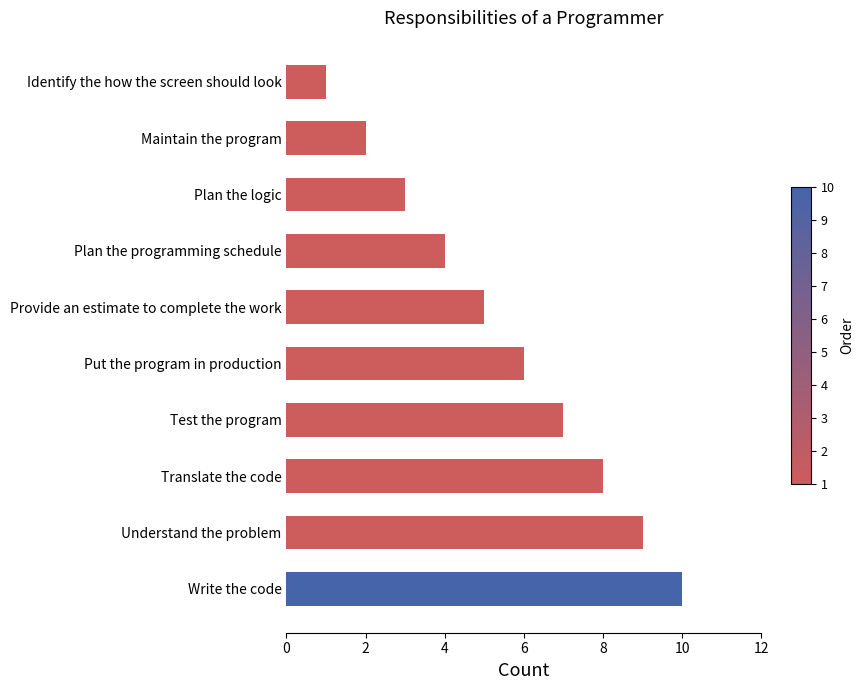

What is the change in value from Provide an estimate to complete the work to Test the program?

+2